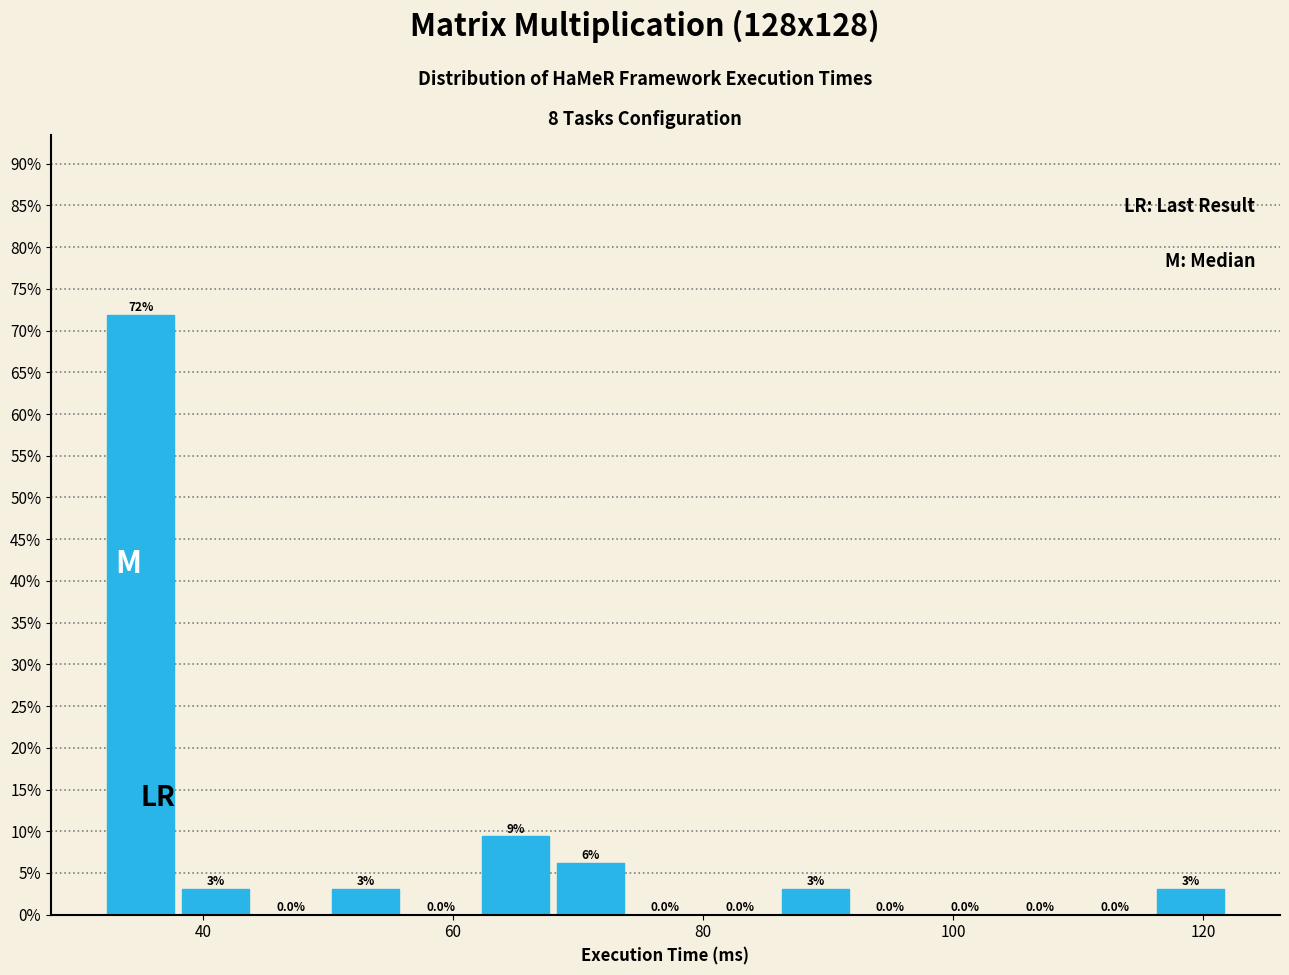

Read against the x-axis, roughly where is the centre of the tallest bar?

36